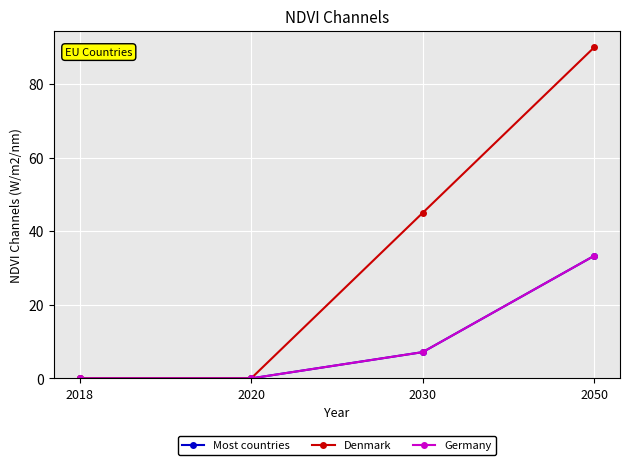

At how many categories does at least one series exceed 86?

1